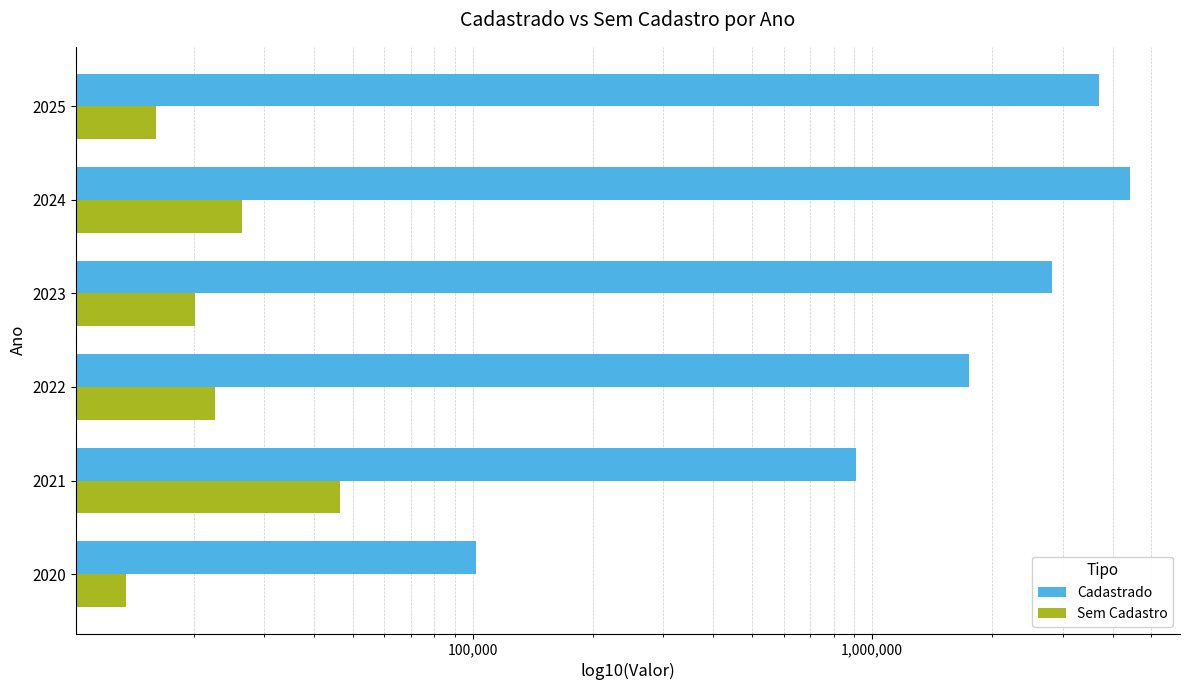

Between 2020 and 2023, which is larger?

2023